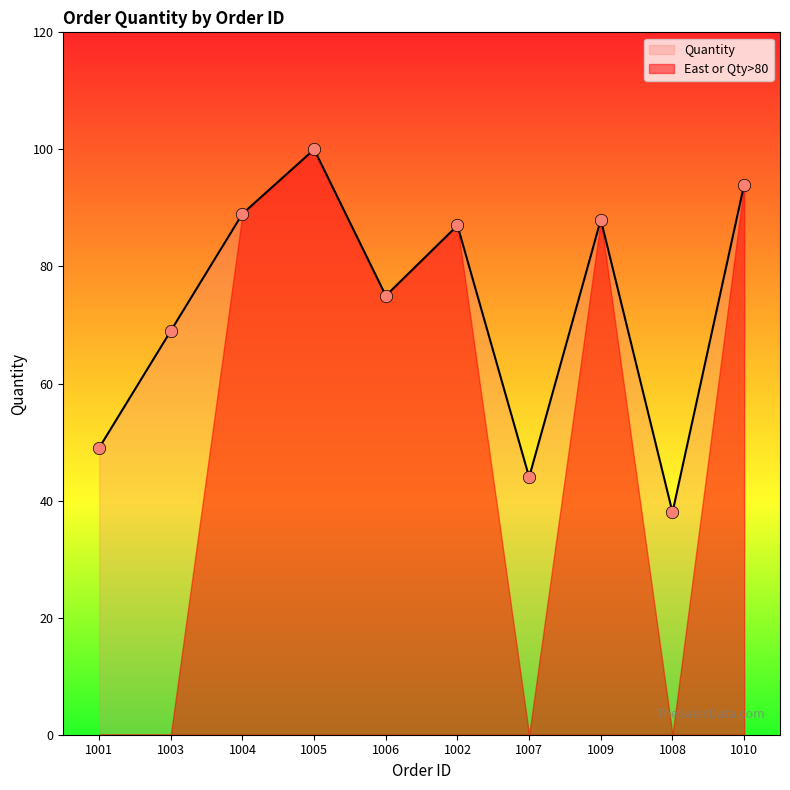

What is the ratio of the value at 1008 to the value at 1001?

0.8